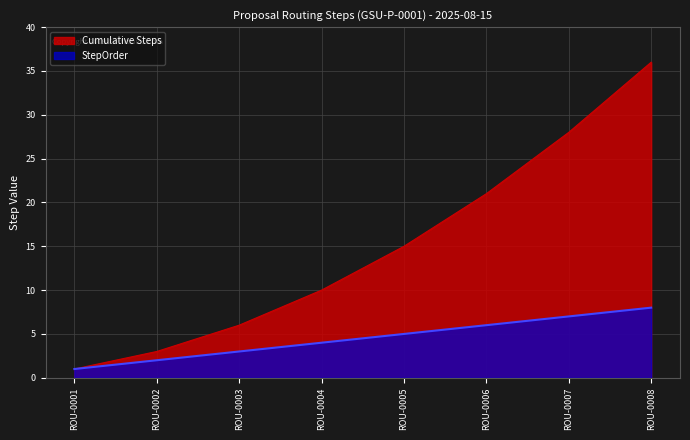

Is the value of StepOrder at ROU-0007 greater than the value of Cumulative Steps at ROU-0008?

No